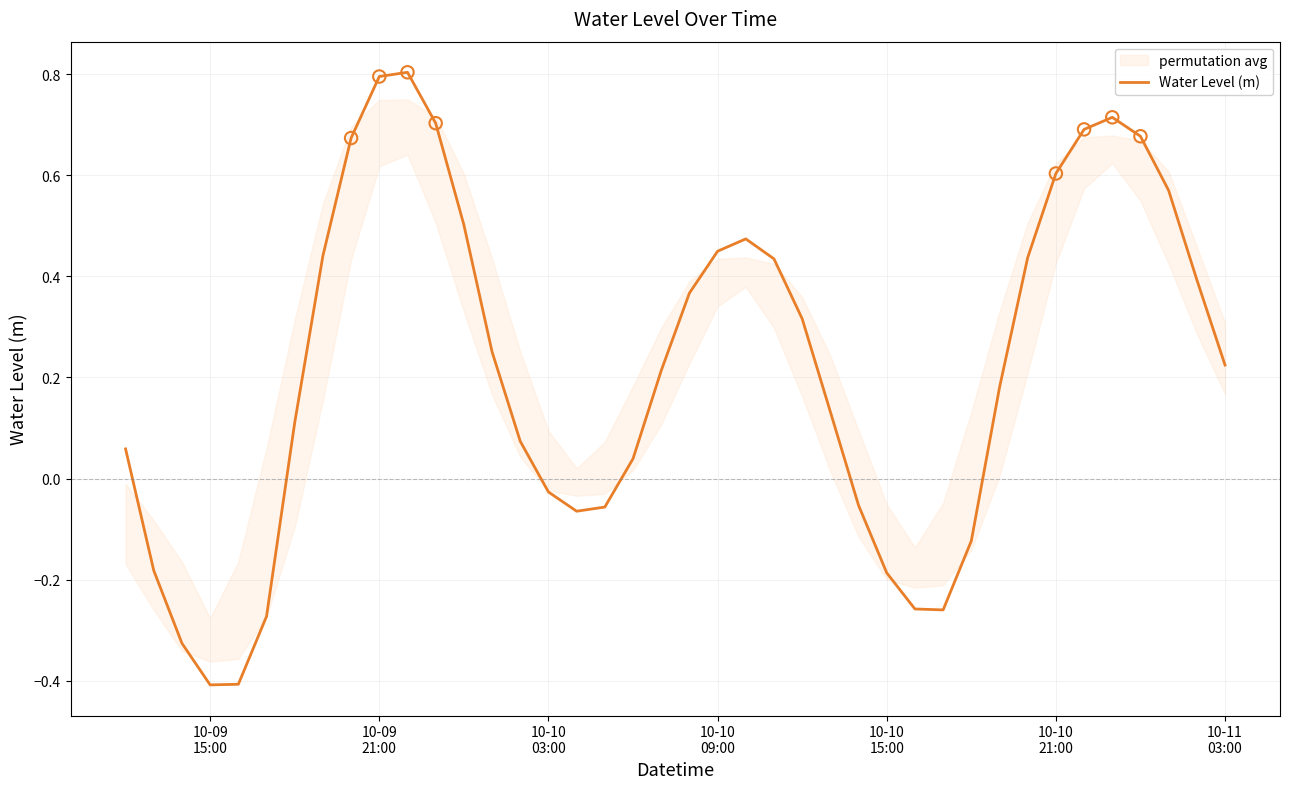

What is the lowest value of the Water Level (m) series?

-0.4